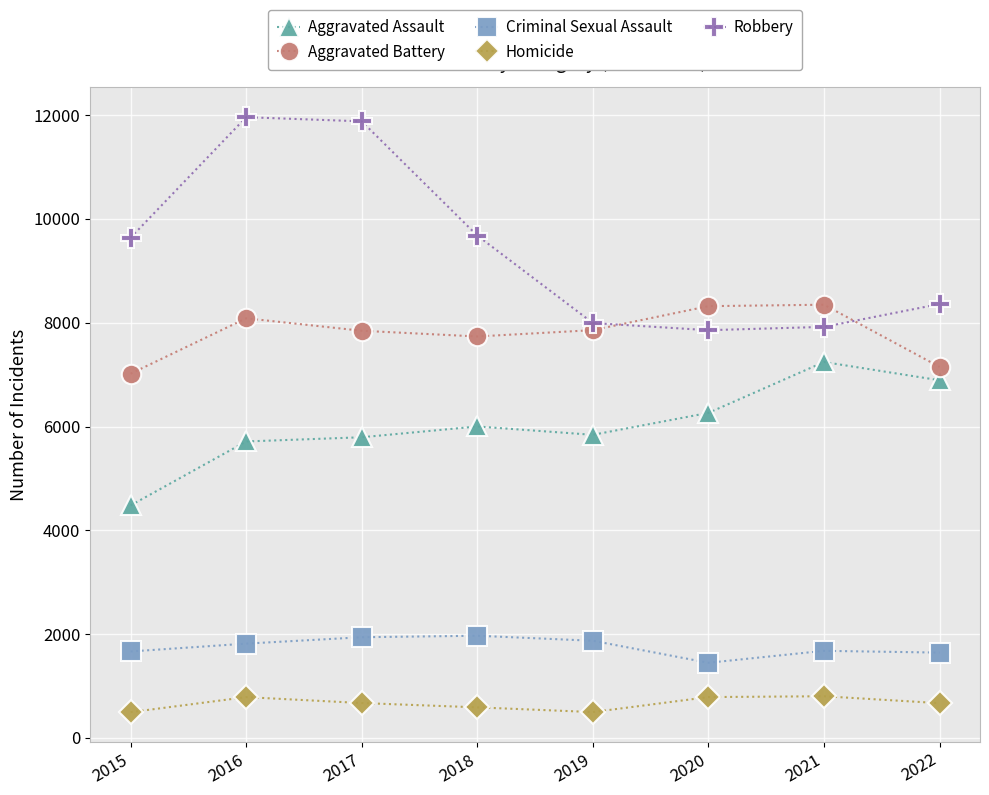

At how many categories does at least one series exceed 2105?

8